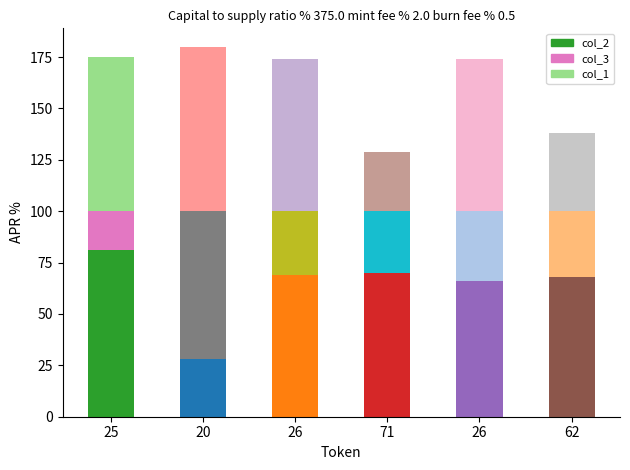

What is the label of the 2nd bar from the left?

20